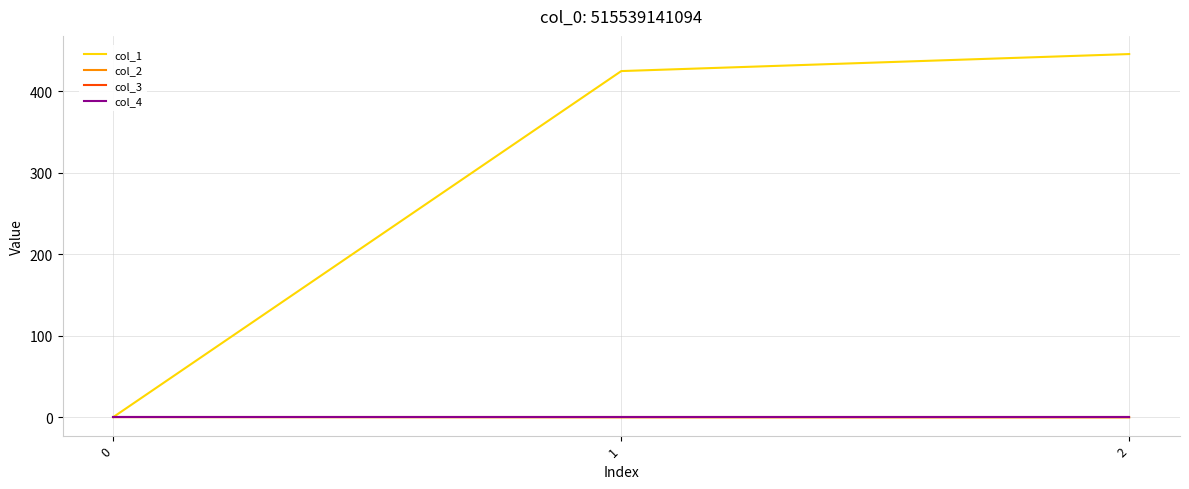

What is the difference between the col_1 values at 2 and 0?

445.8